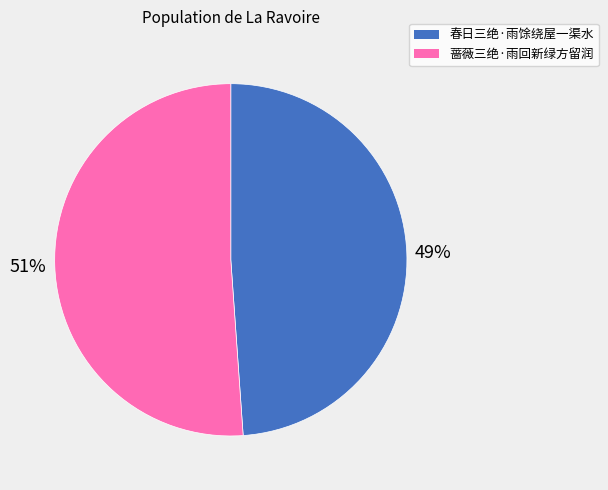

Combined, do 春日三绝·雨馀绕屋一渠水 and 蔷薇三绝·雨回新绿方留润 account for over 50%?

Yes